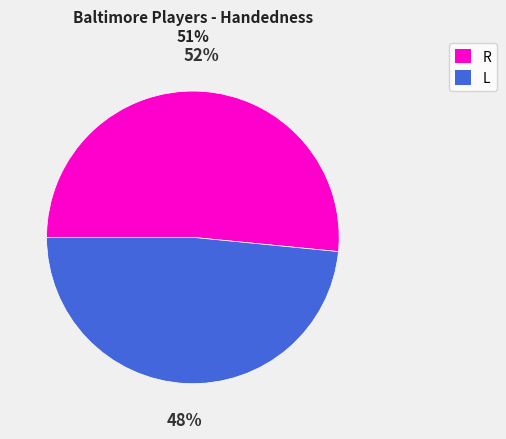

Which category has the biggest portion of the pie?

R